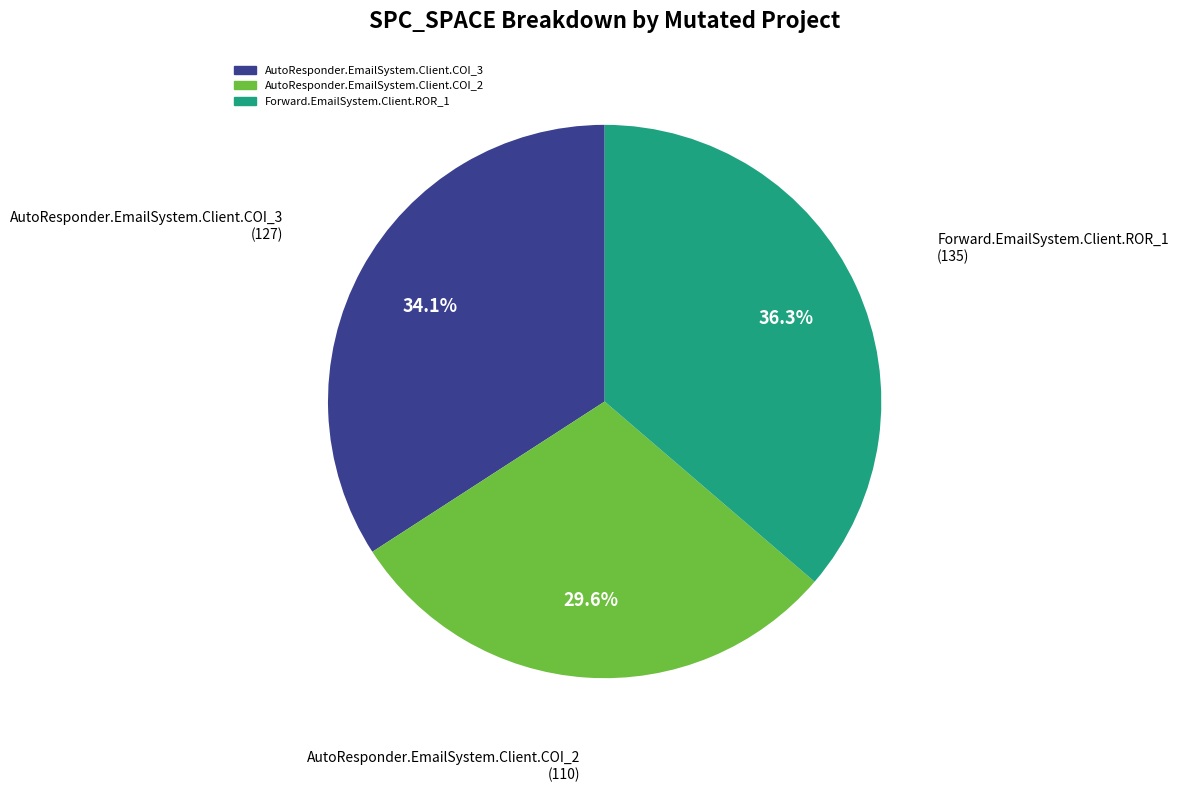

To the nearest percent, what is the difference between the largest and smallest slice percentages?

7%